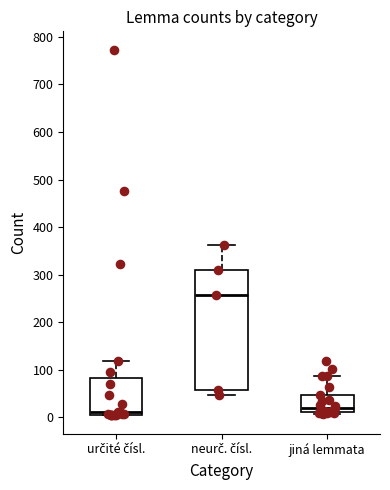

Which box's median line is the highest?

neurč. čísl.